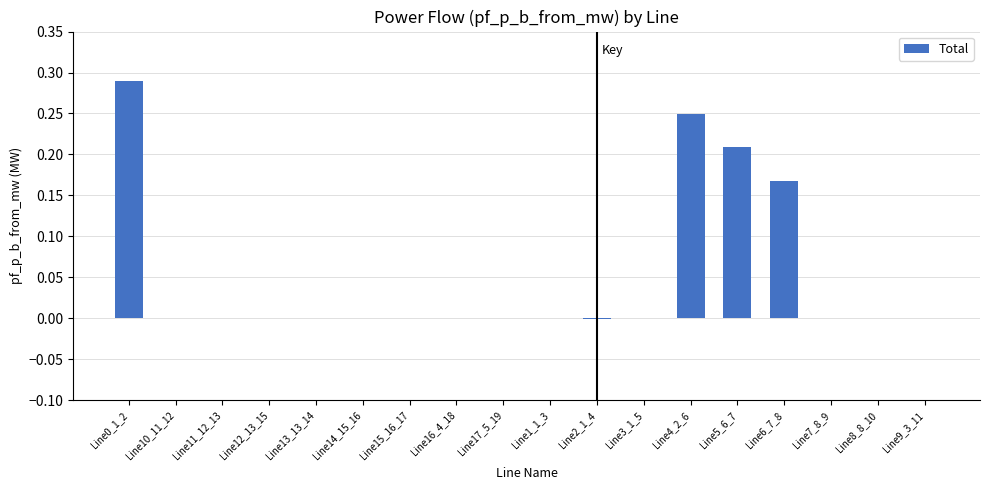

What is the sum of all values?

0.9